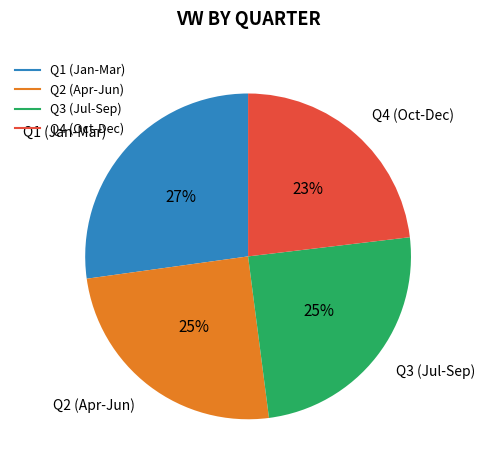

To the nearest percent, what is the average slice percentage?

25%